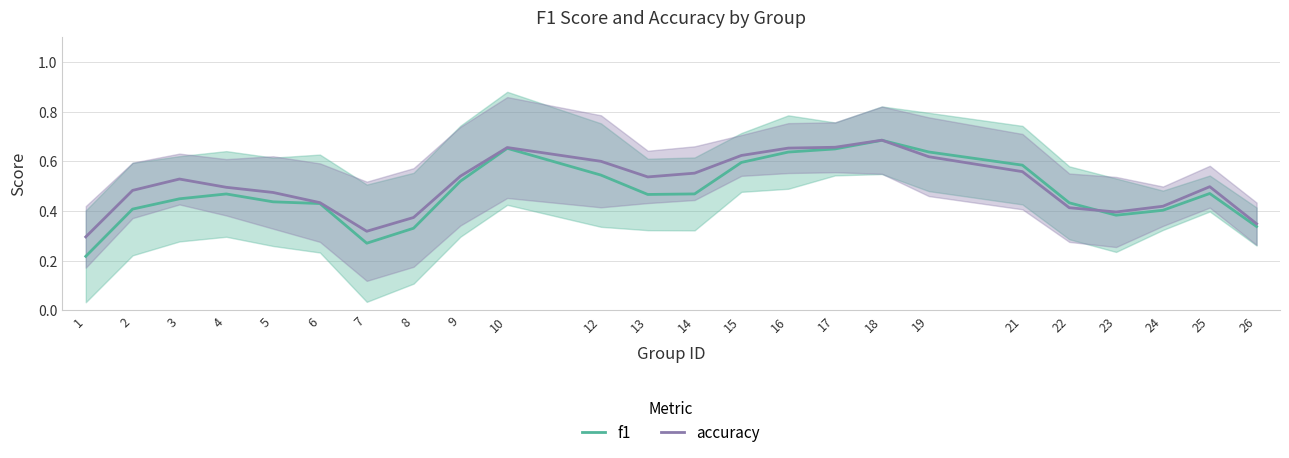

Is the value of accuracy at 9 greater than the value of f1 at 4?

Yes